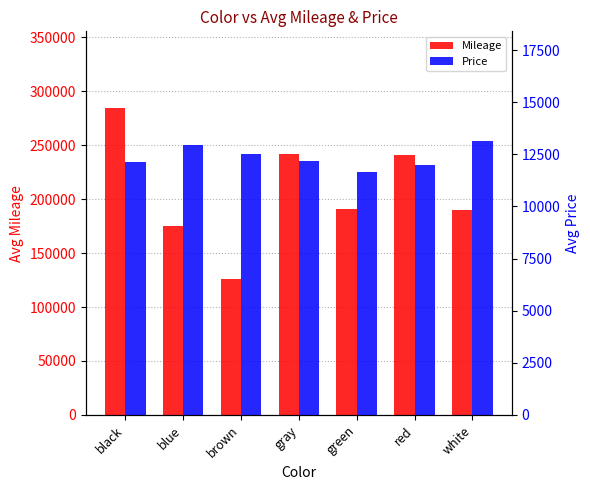

How many values in the Price series exceed 12166?

3